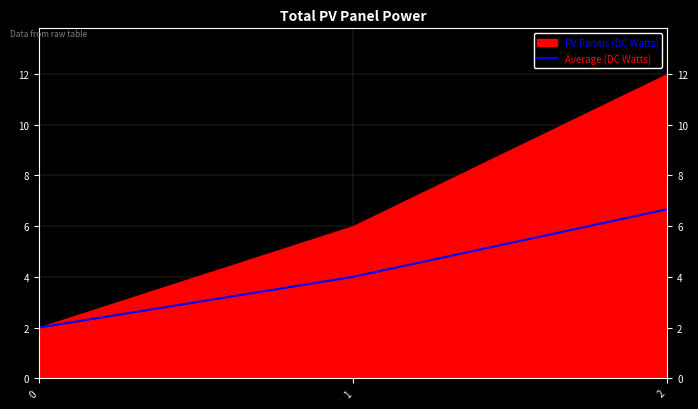

True or false: the data shows 2.1 at 2.

False